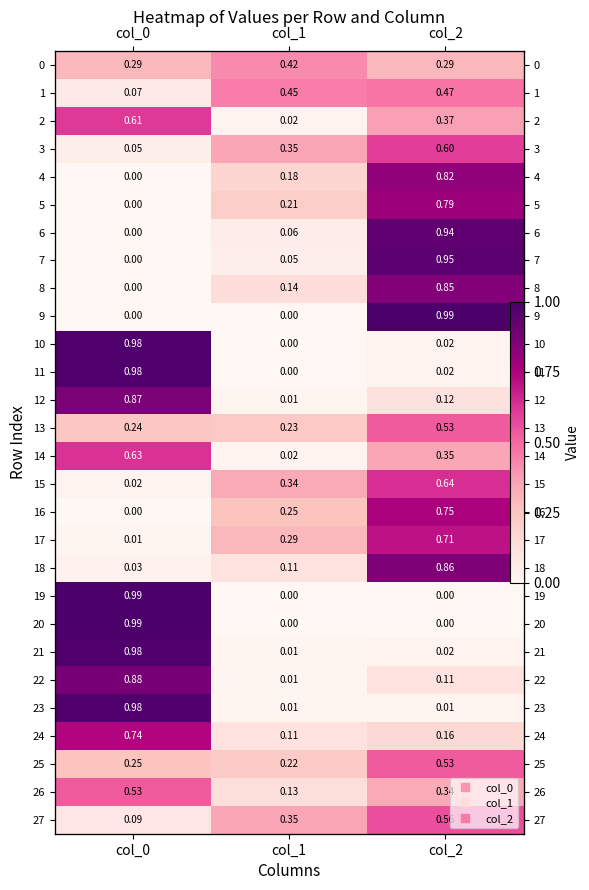

Between col_0 and col_2, which series saw the biggest shift?

9